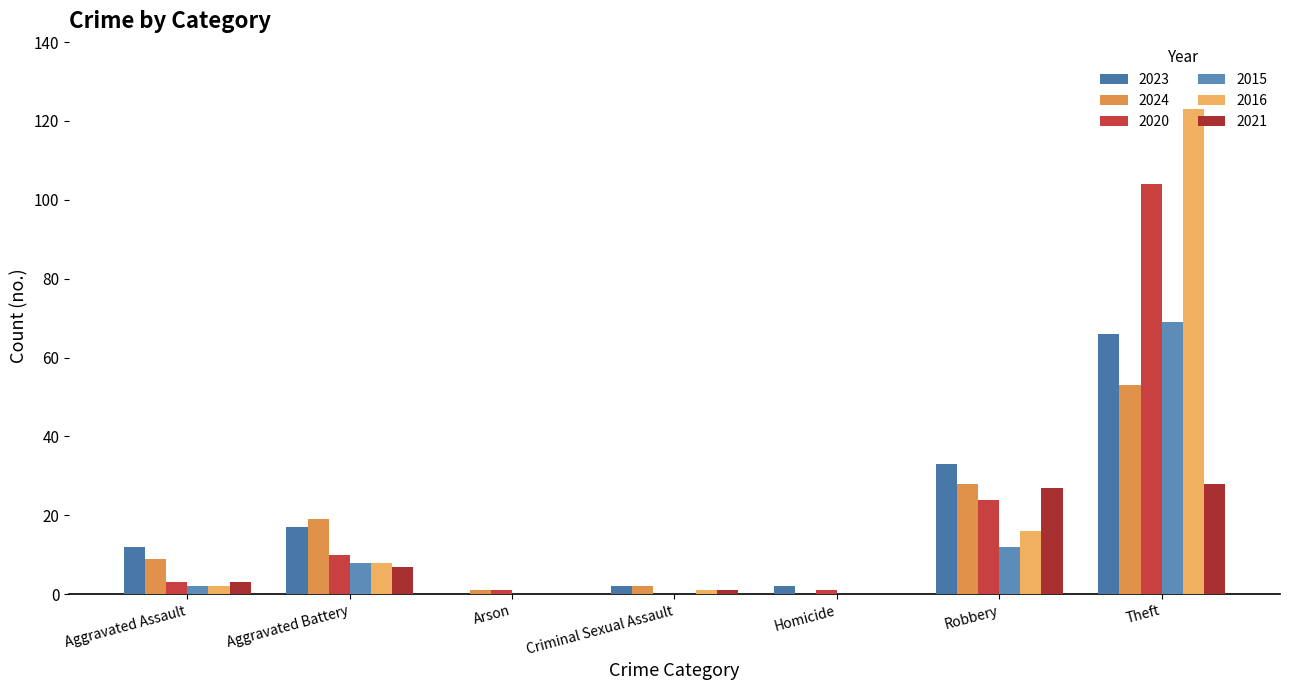

Which has a higher value, Theft or Criminal Sexual Assault?

Theft